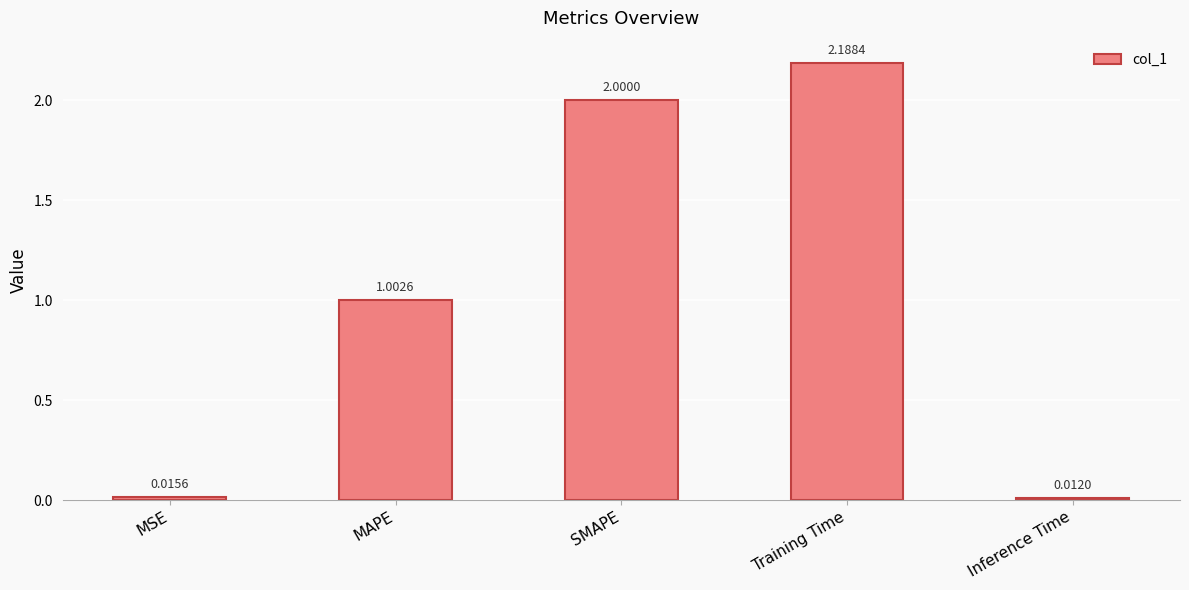

What position from the left is MSE?

1